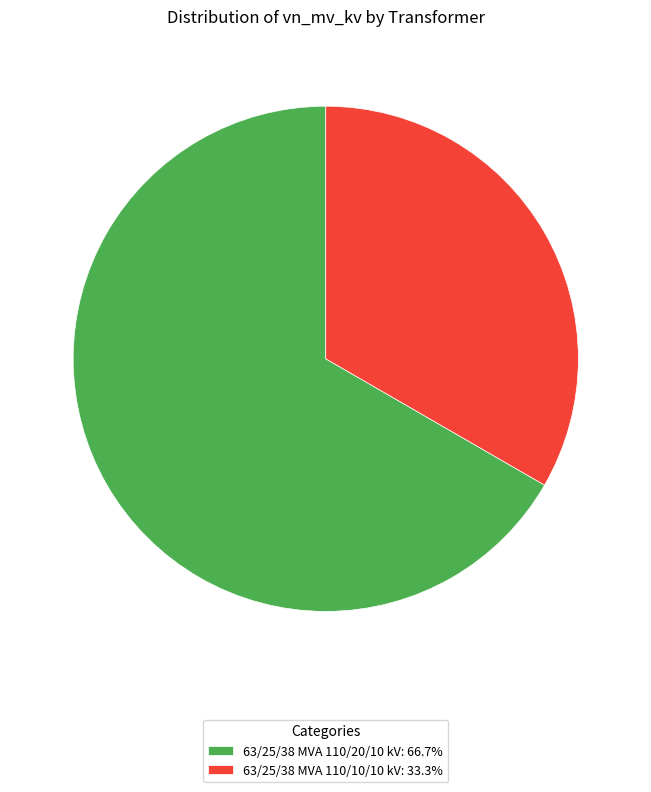

True or false: 63/25/38 MVA 110/10/10 kV accounts for 33% of the total.

True